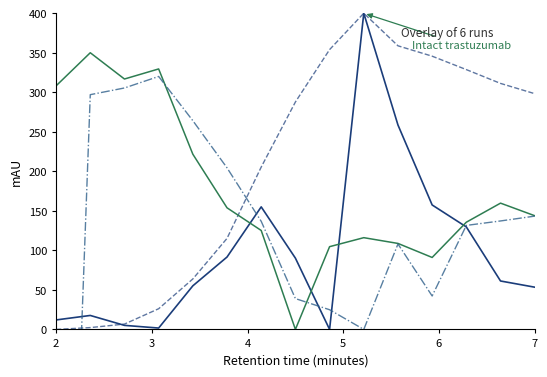

Is this an area chart (filled region under the line)?

No